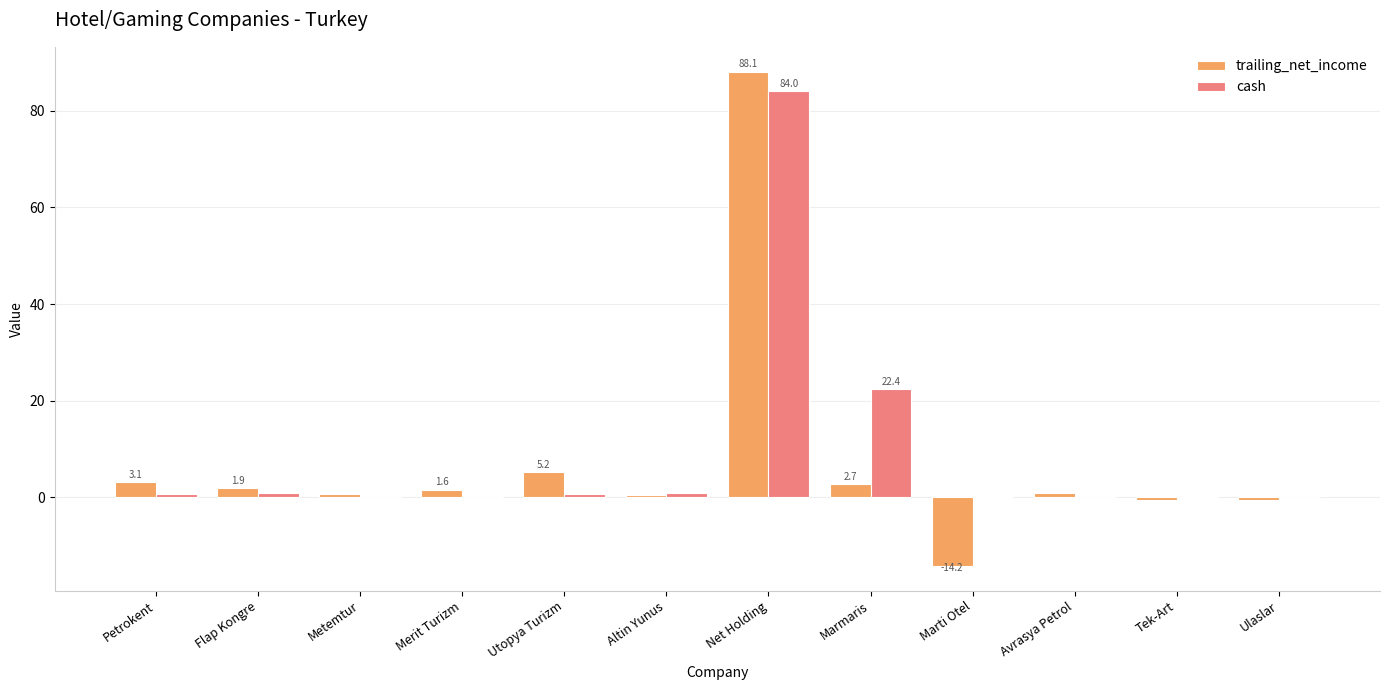

Is the value of cash at Tek-Art greater than the value of trailing_net_income at Petrokent?

No